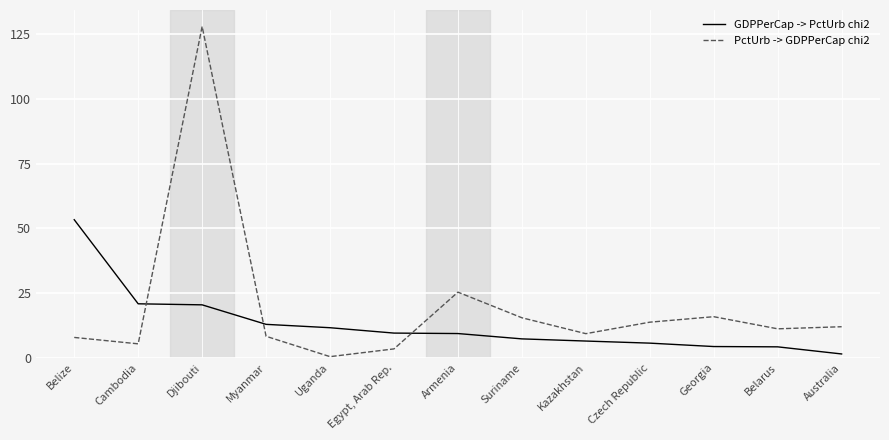

What is the total value across all series at Suriname?

22.7